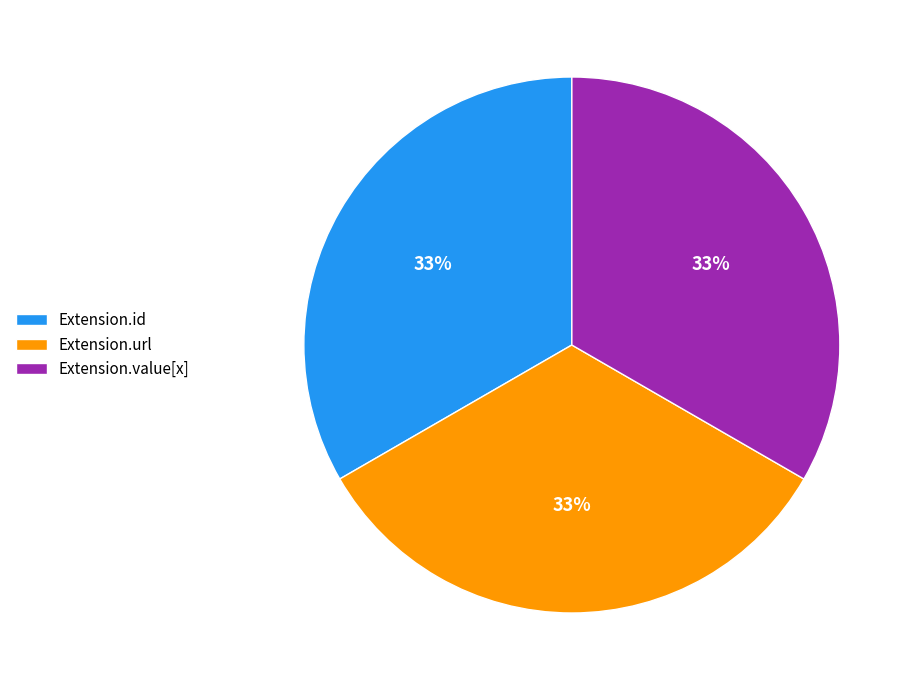

True or false: Extension.id accounts for 18% of the total.

False